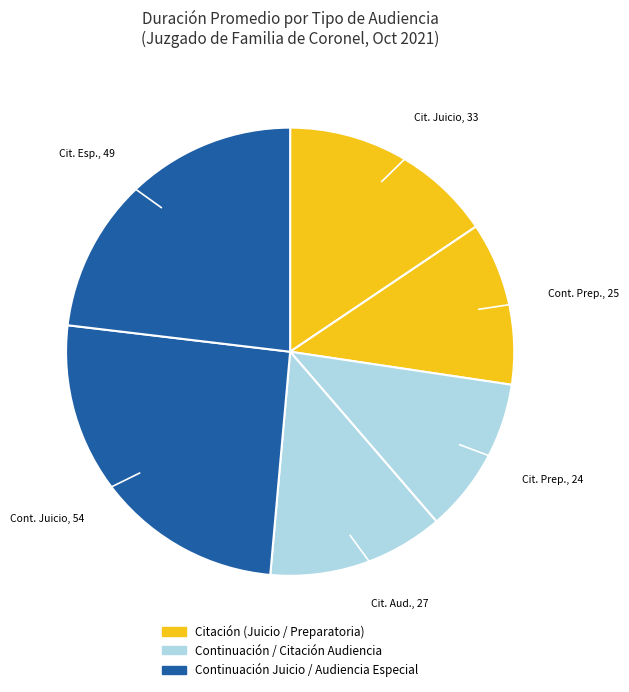

Count the number of slices in the pie.

6